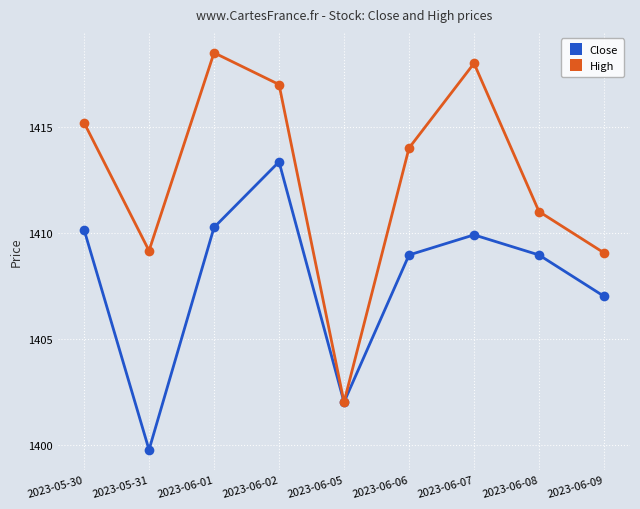

Which series has the widest spread of values?

High